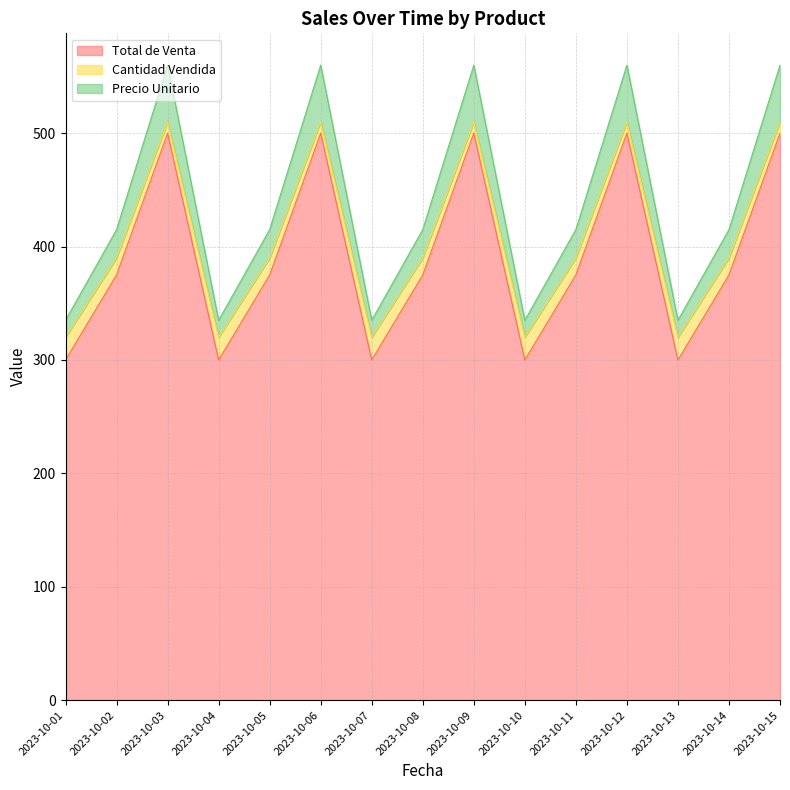

True or false: Total de Venta has more than 2 points higher than both neighbors.

True